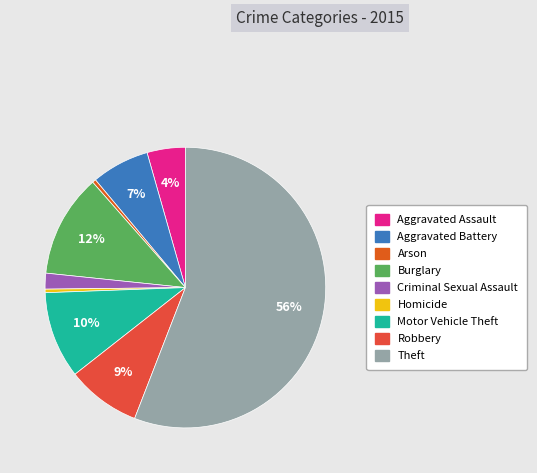

Approximately how many times larger is the value at Aggravated Battery compared to Burglary?

0.6